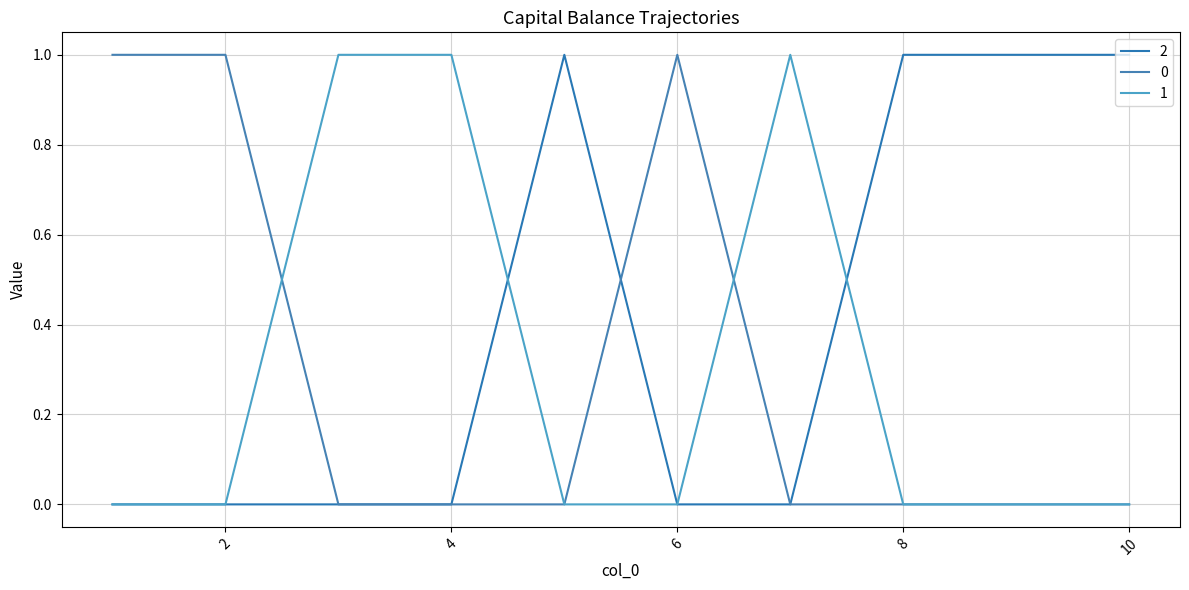

What is the difference between the second highest and minimum values in the 2 series?

1